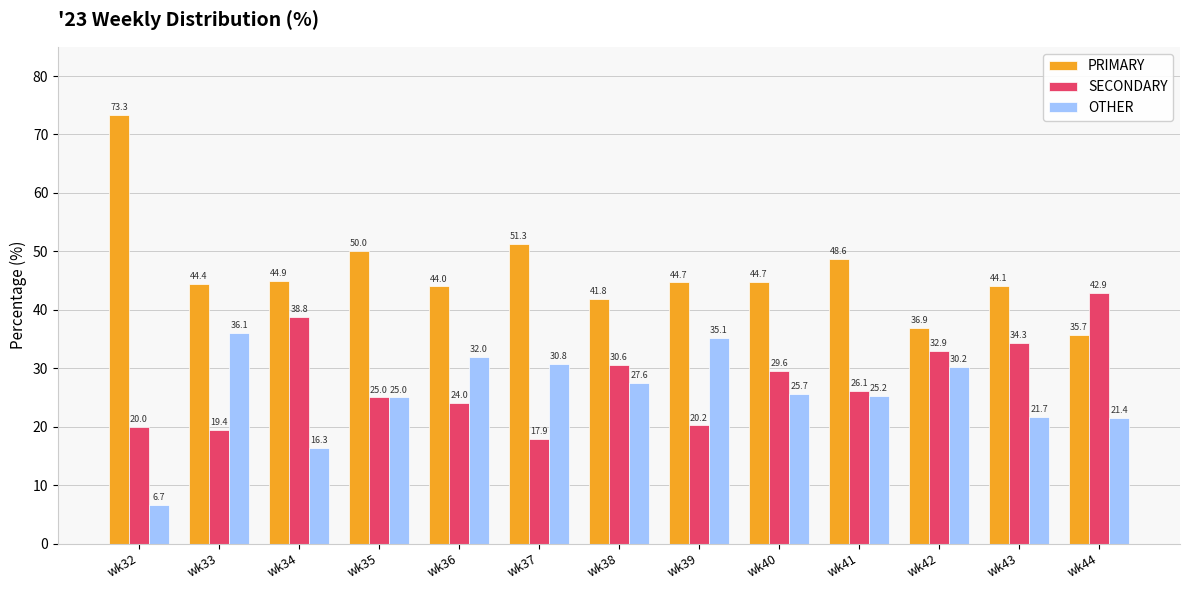

What is the average value of the PRIMARY series?

46.5